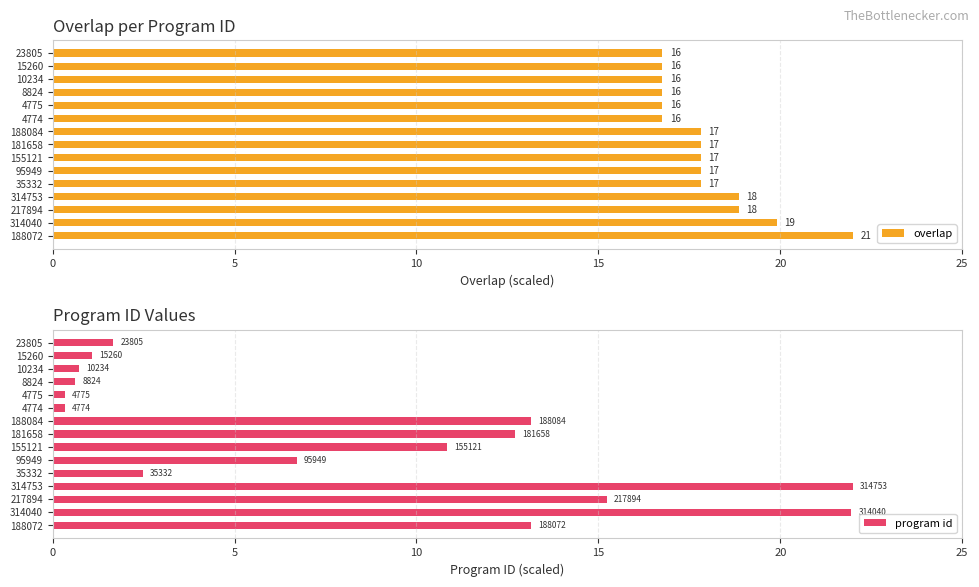

Rank the series by their average value, from lowest to highest.

program id, overlap